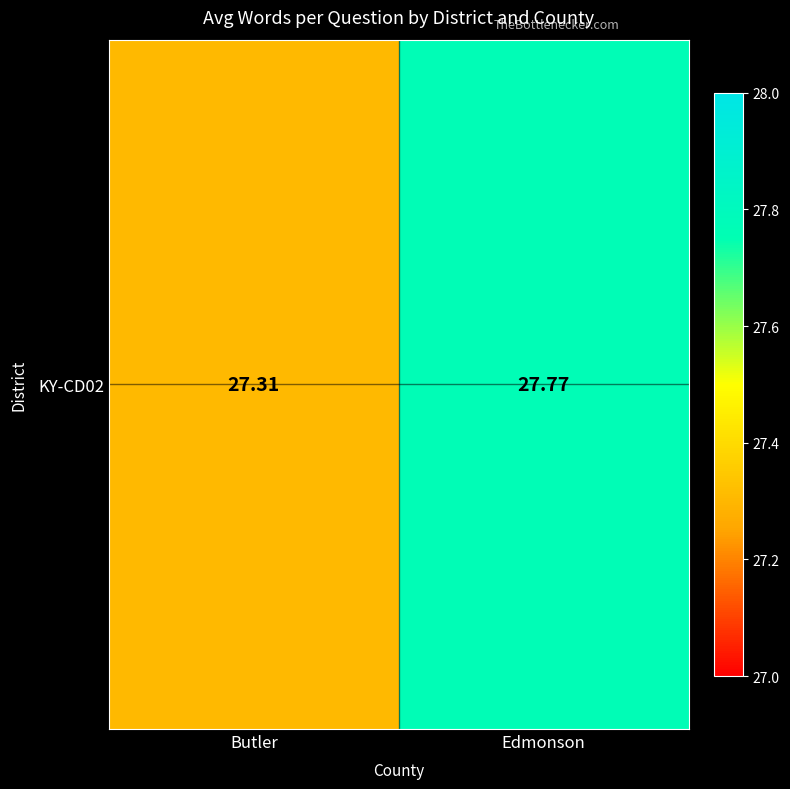

List the labels in order of value, largest first.

Edmonson, Butler